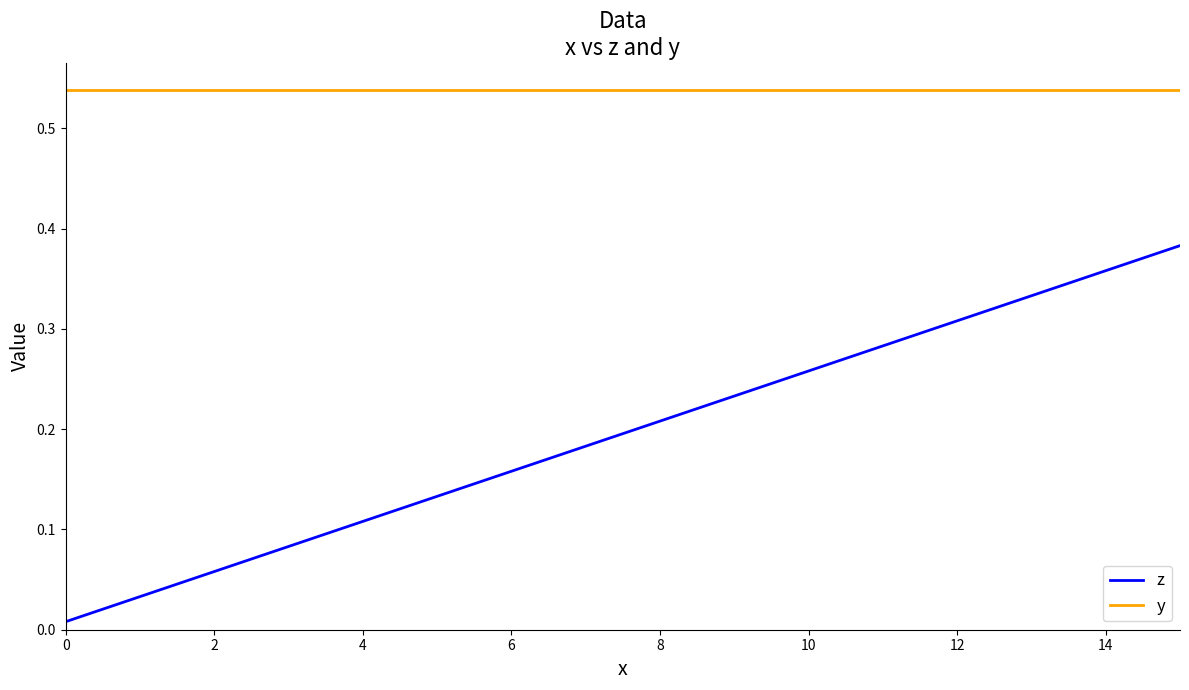

At how many categories does at least one series exceed 0?

16